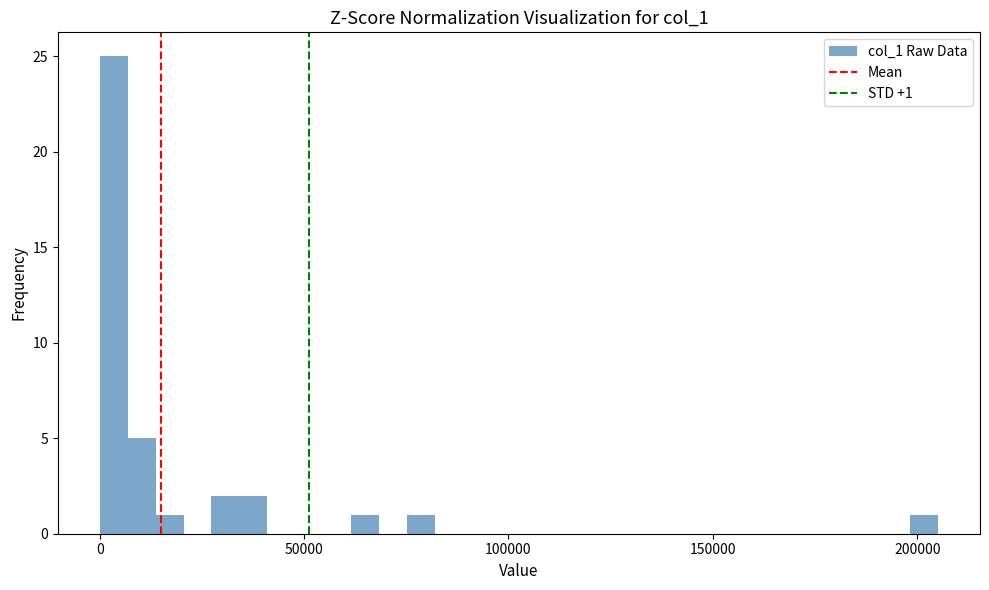

Around what value on the x-axis is the tallest bar? Give the approximate position of its centre, as read against the axis.

5000